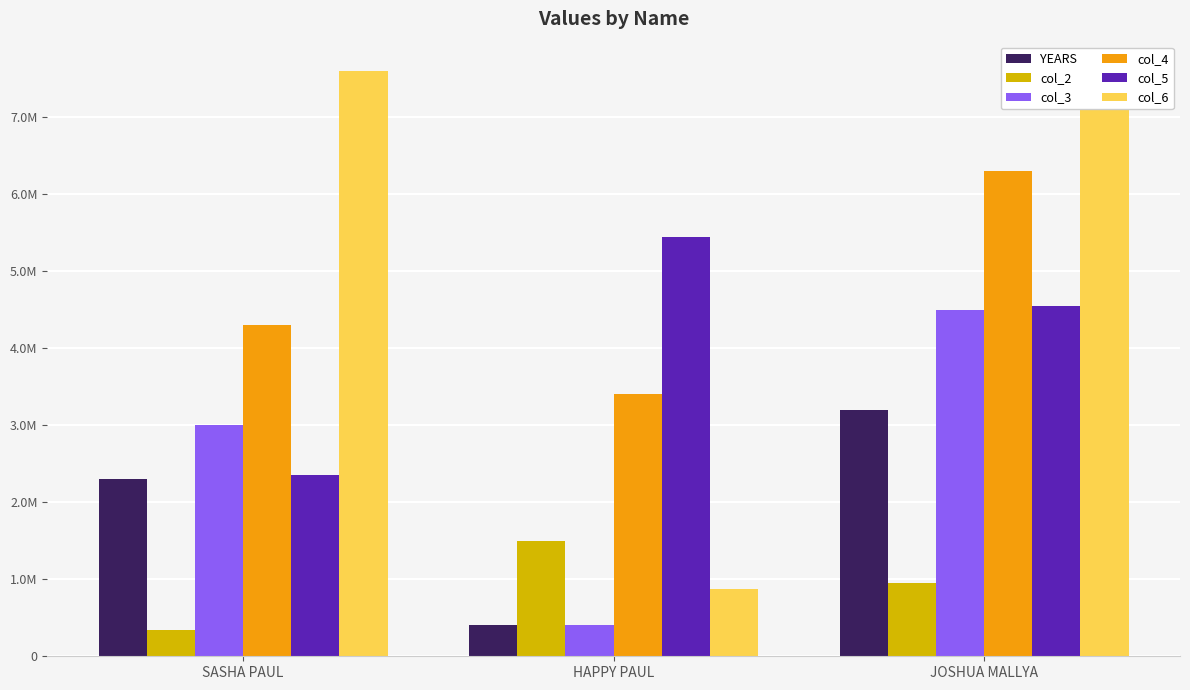

What is the difference between the col_6 values at HAPPY PAUL and SASHA PAUL?

6730000